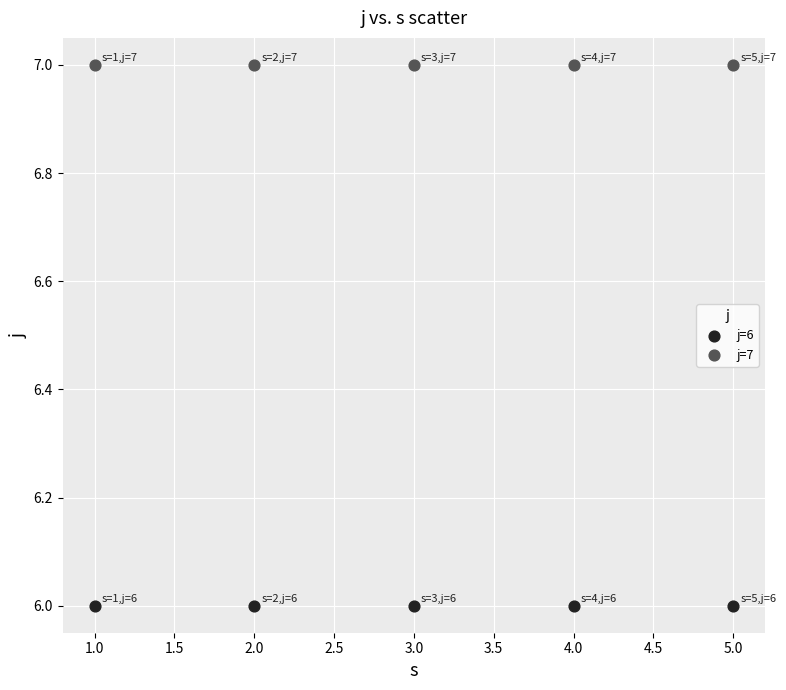

What are all the series names shown in the legend?

j=6, j=7